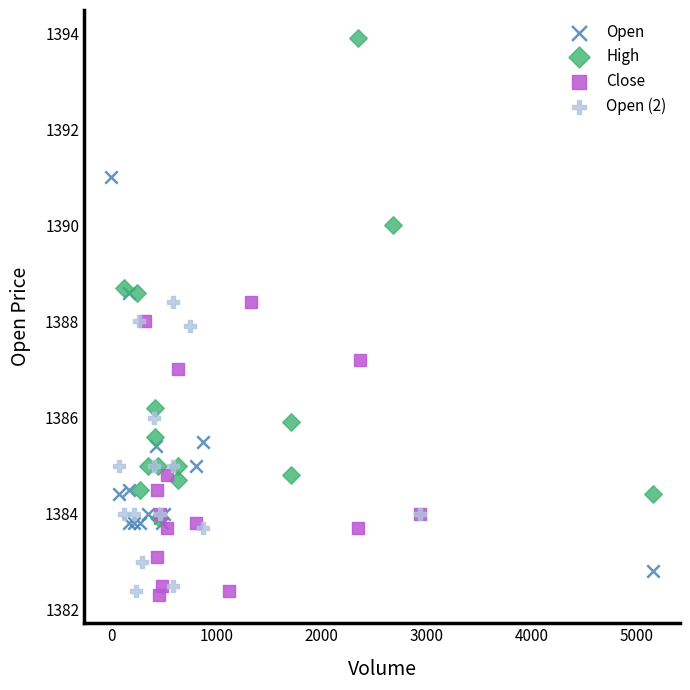

Which series reaches the maximum Y coordinate?

High